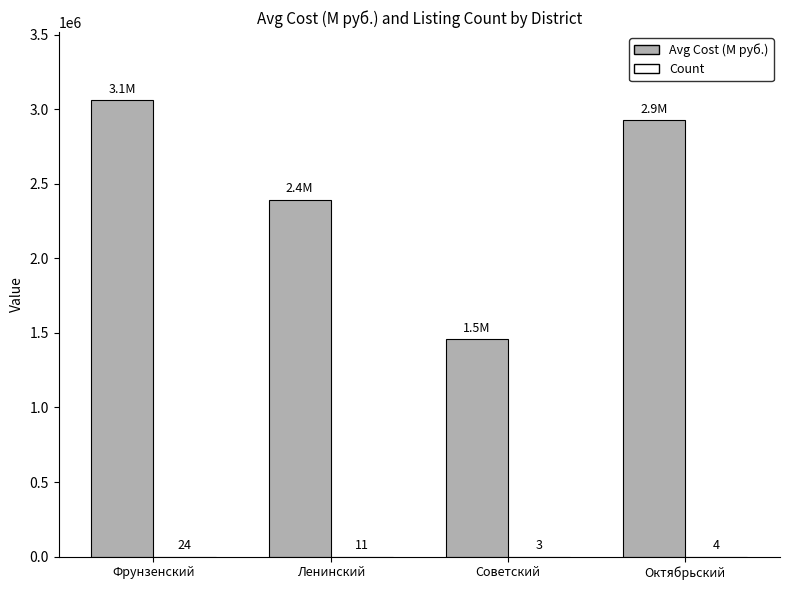

What is the greatest value displayed?

3058792